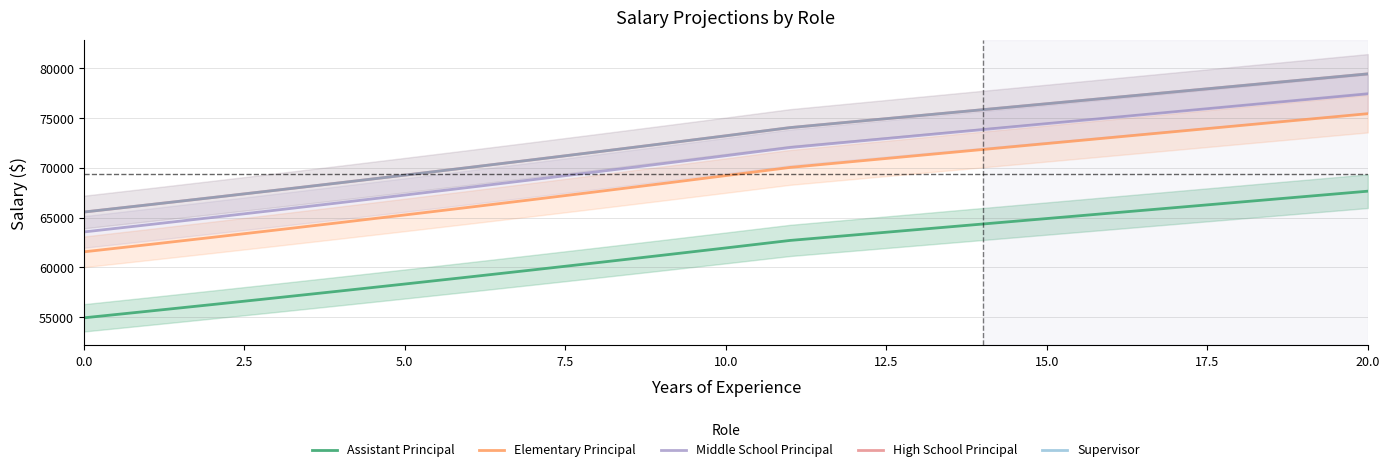

Rank the series at 2.5 from lowest to highest value.

Assistant Principal, Elementary Principal, Middle School Principal, High School Principal, Supervisor